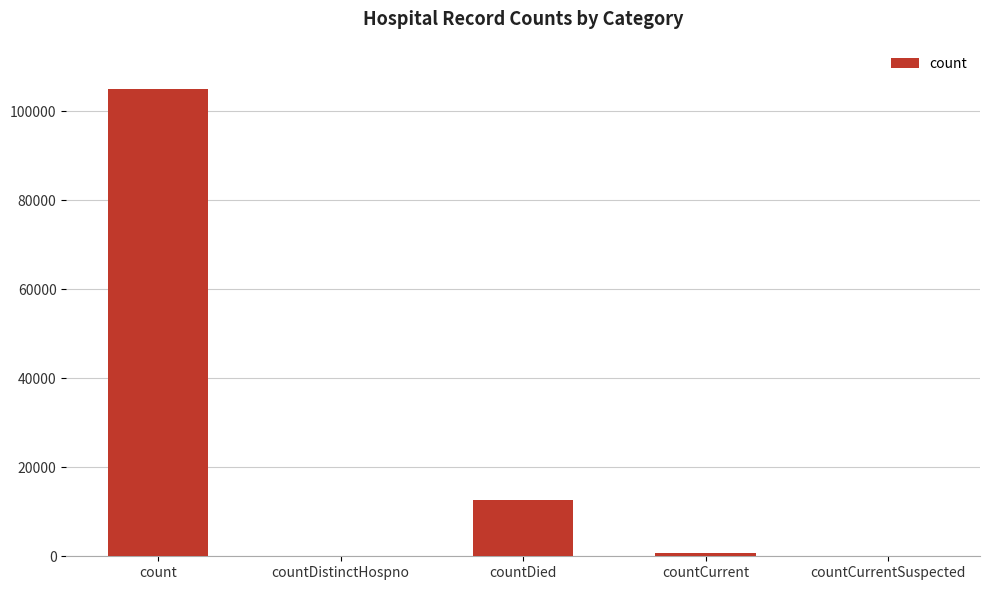

Between countCurrentSuspected and count, which is larger?

count